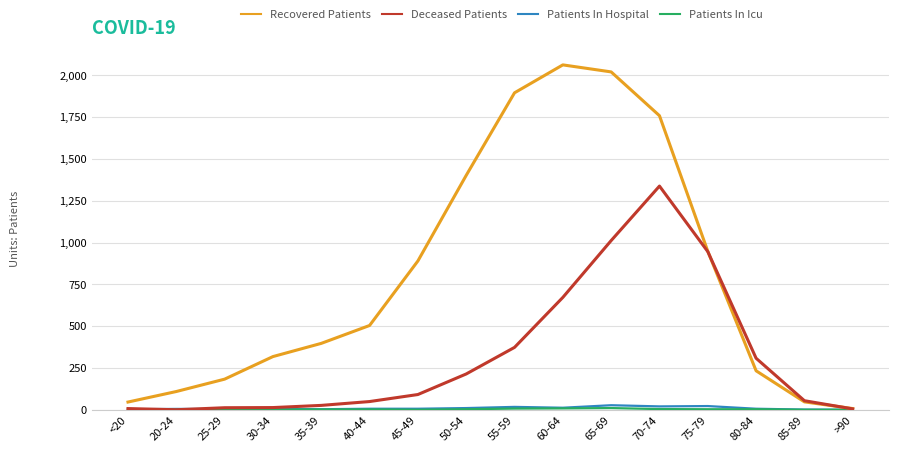

At how many categories does at least one series exceed 526?

7